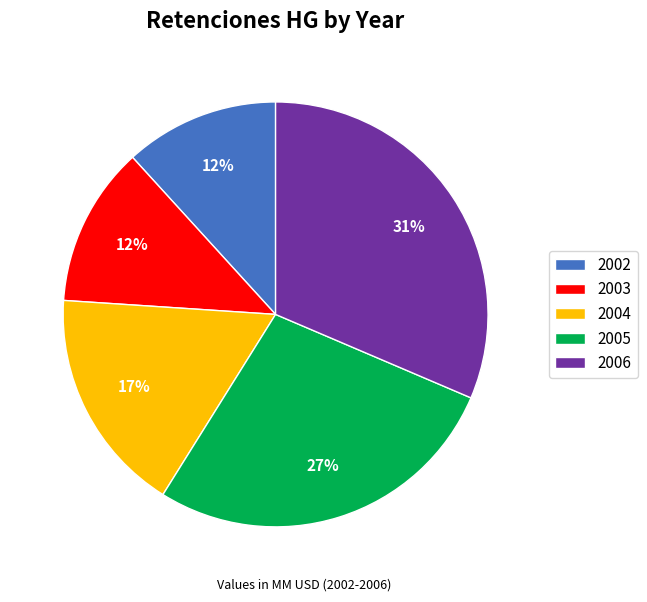

Which slice is the largest?

2006